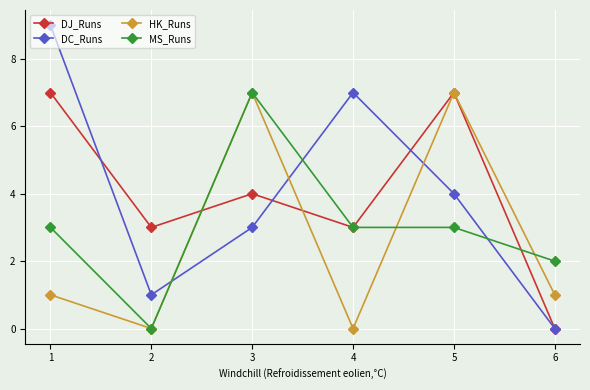

What is the maximum value for MS_Runs?

7